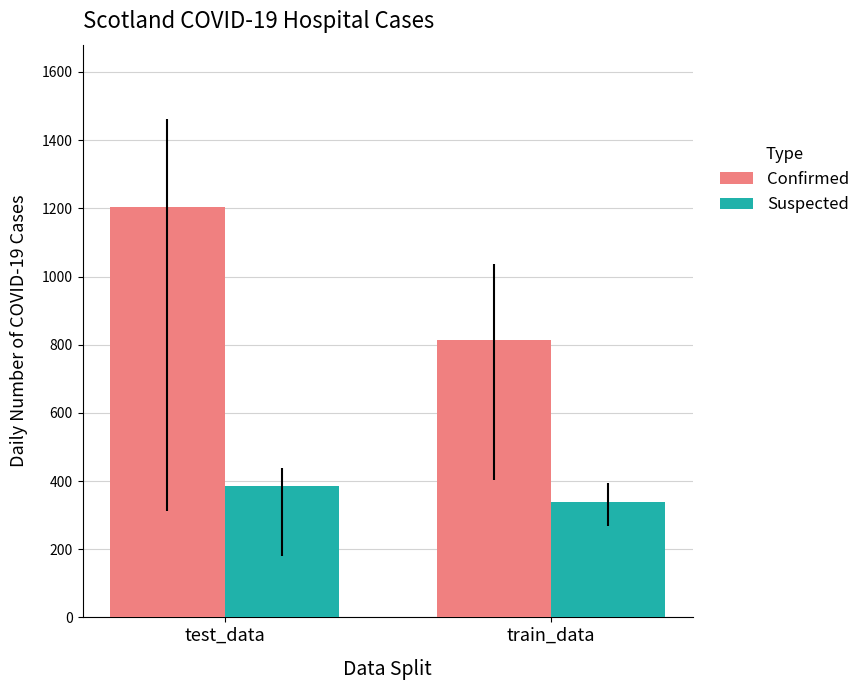

What is the spread (max minus min) of values at train_data?

477